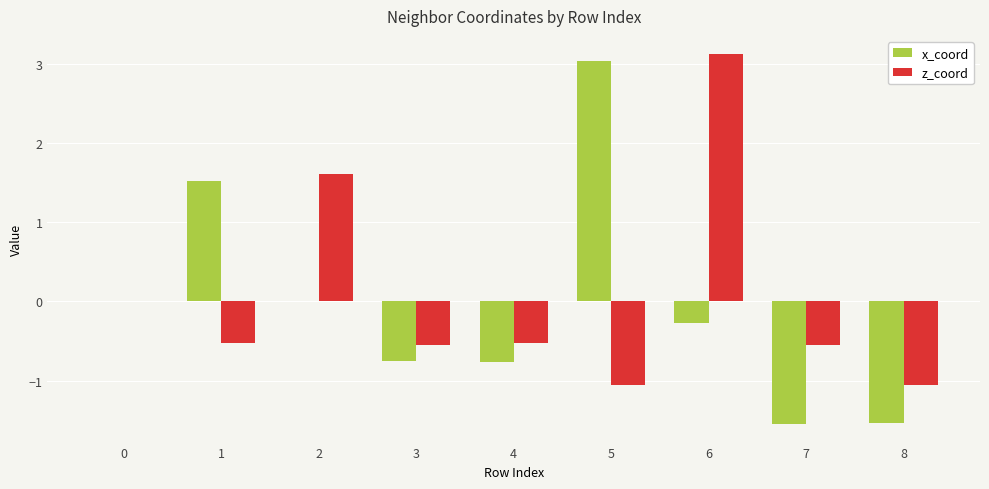

Between 2 and 3, which series saw the biggest shift?

z_coord